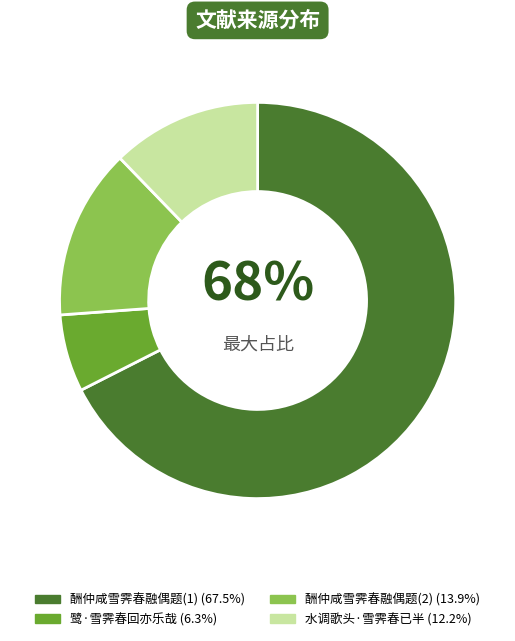

To the nearest percent, what is the average slice percentage?

25%